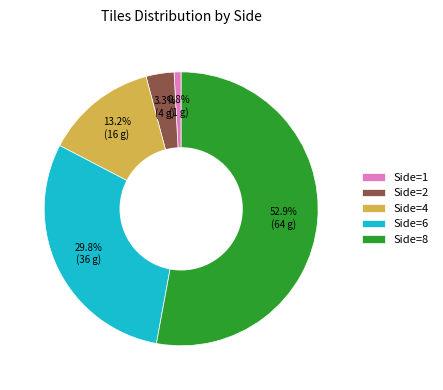

Rank the categories by value from highest to lowest.

Side=8, Side=6, Side=4, Side=2, Side=1